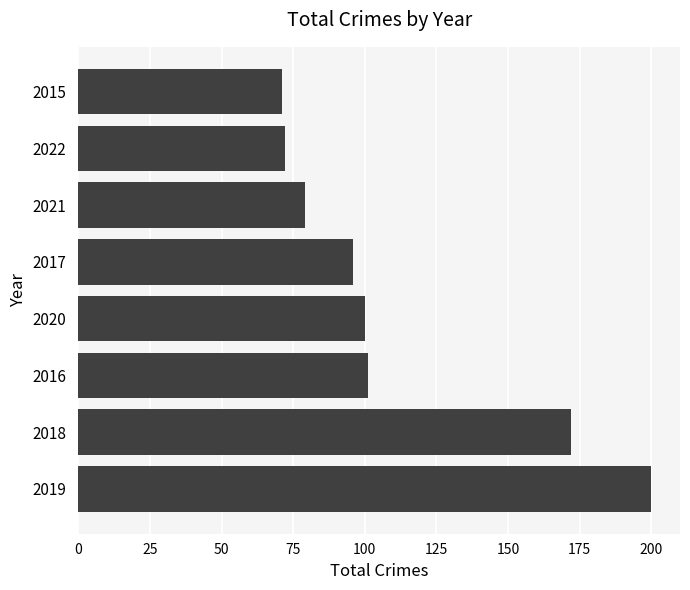

Reading top to bottom, what are all the values shown in this chart?

71	72	79	96	100	101	172	200